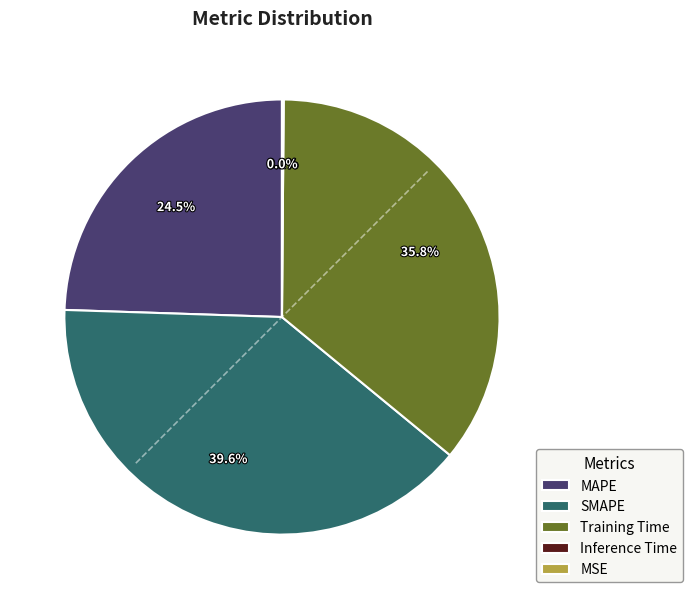

What is the largest slice in the pie chart?

SMAPE